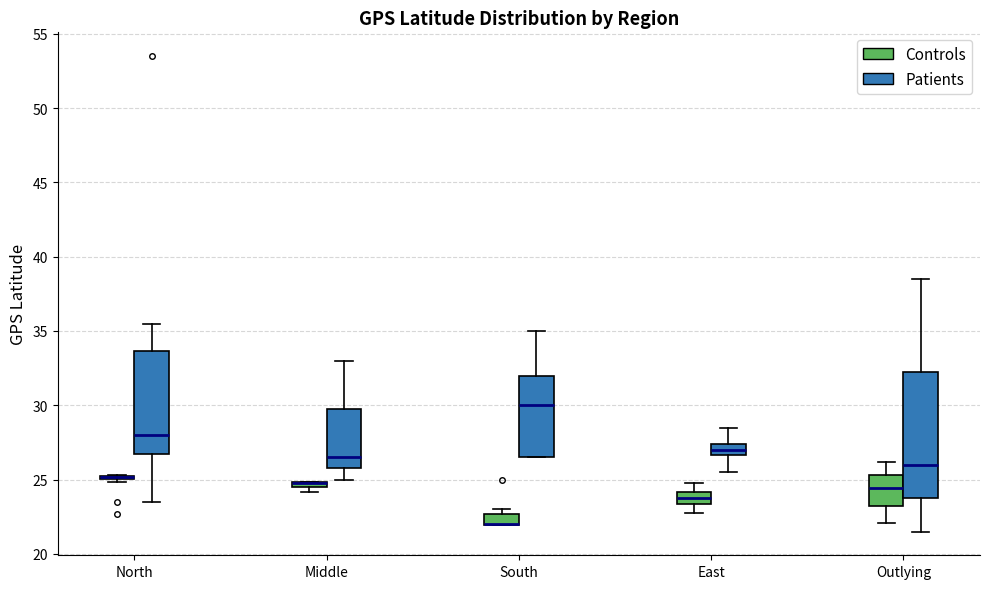

Which box is the tallest, from its lower edge to its upper edge?

Outlying (Patients)